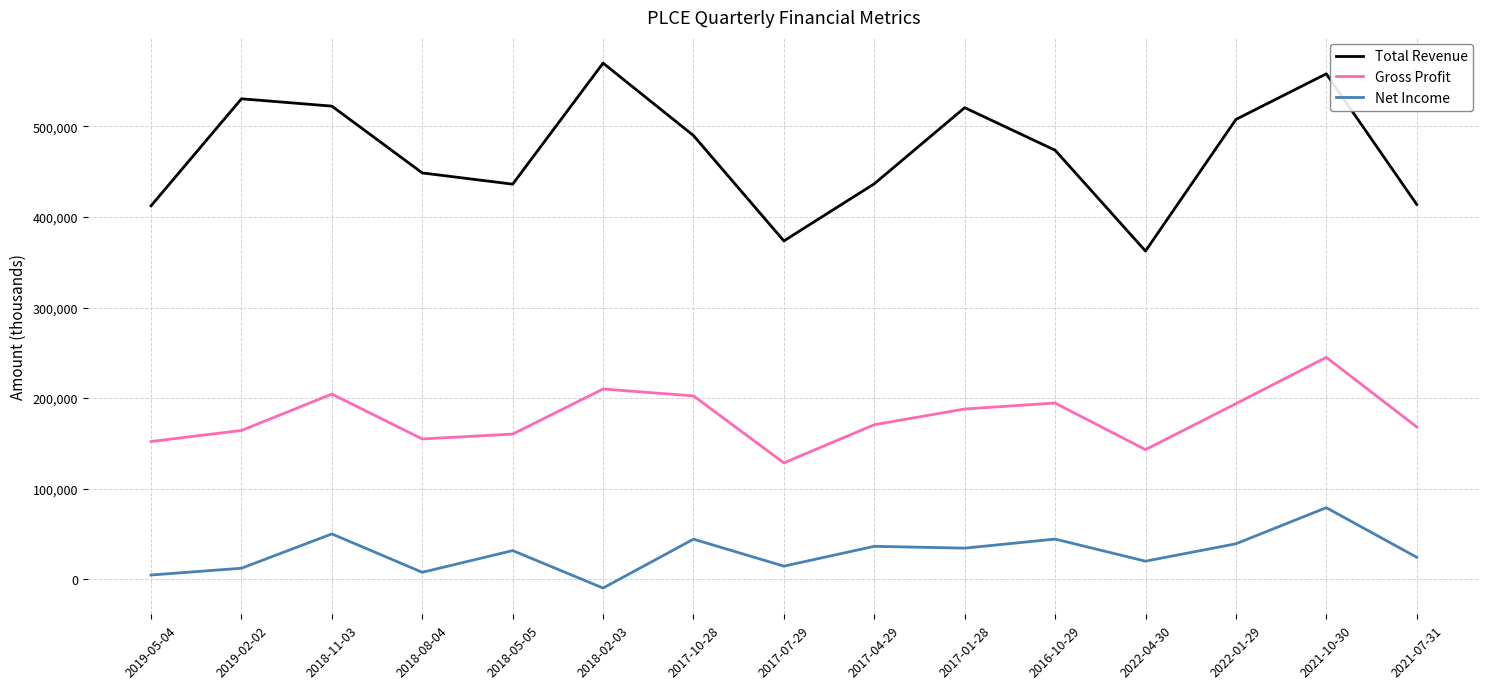

Which series changed the most between 2019-02-02 and 2017-07-29?

Total Revenue